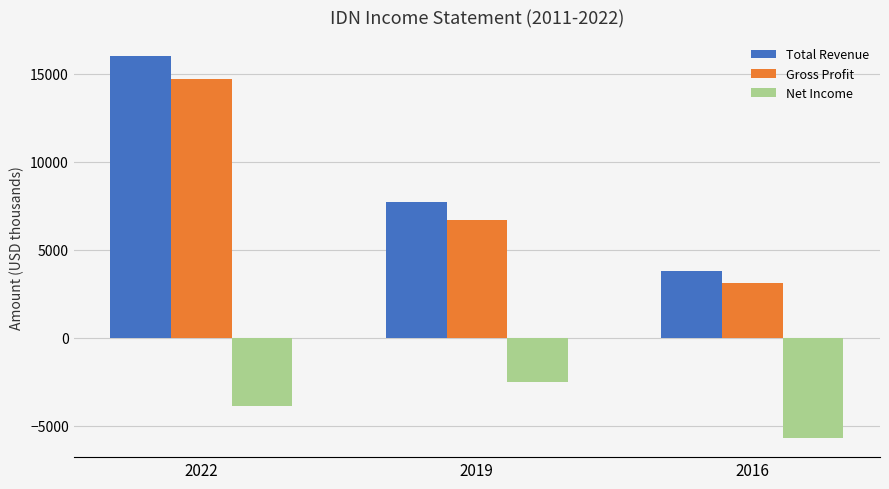

Which series has the largest range (max minus min)?

Total Revenue